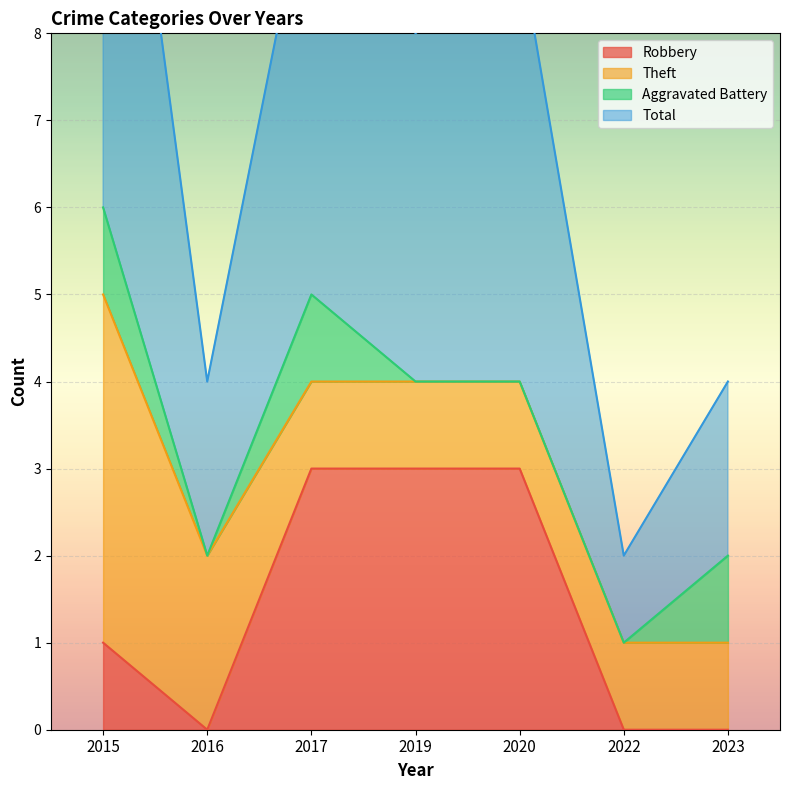

Count the Robbery values in the range 0 to 3.

7